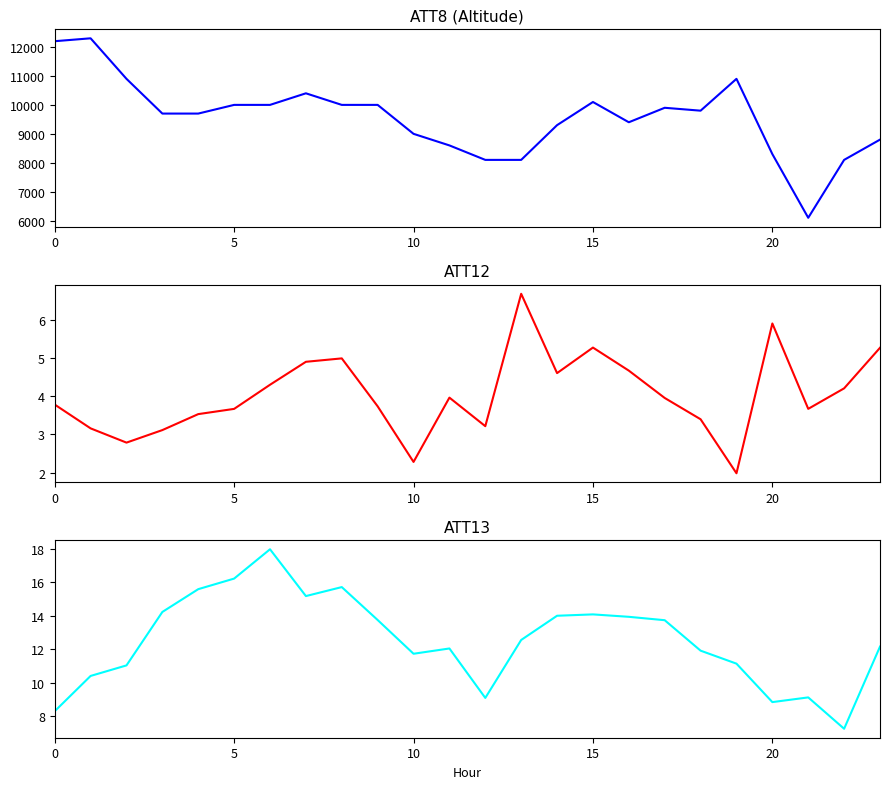

How many distinct data groups are displayed?

3